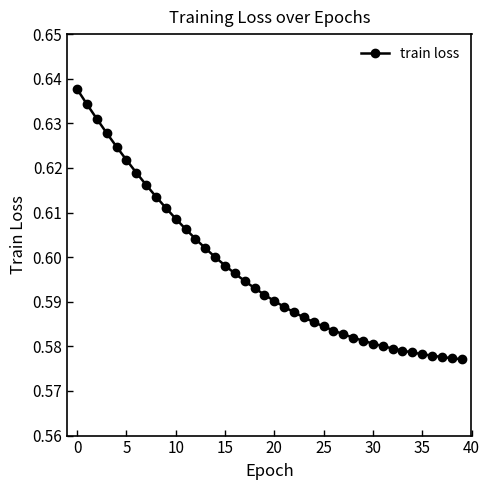

Count the values in the range 0 to 1.

40